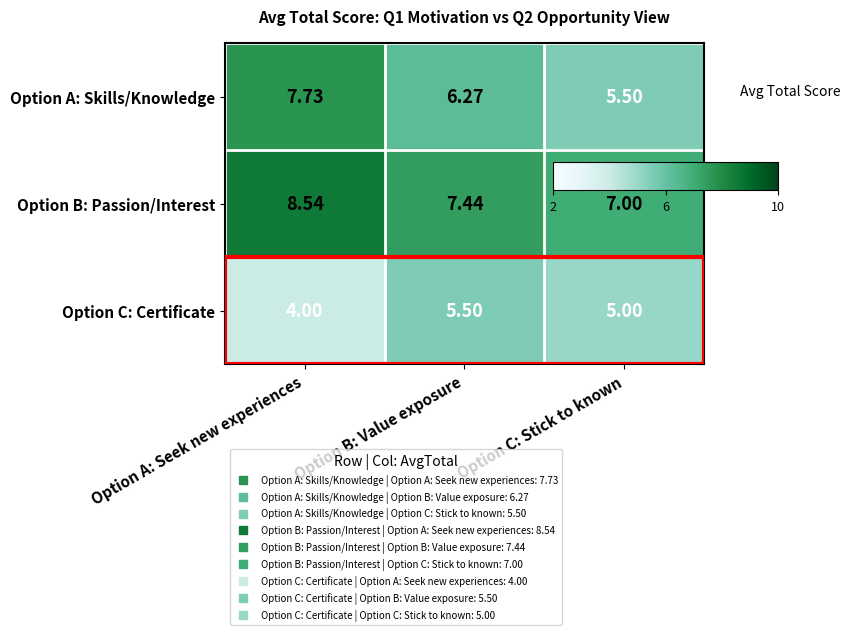

List the series in order of their peak value, highest first.

Option B: Passion/Interest, Option A: Skills/Knowledge, Option C: Certificate